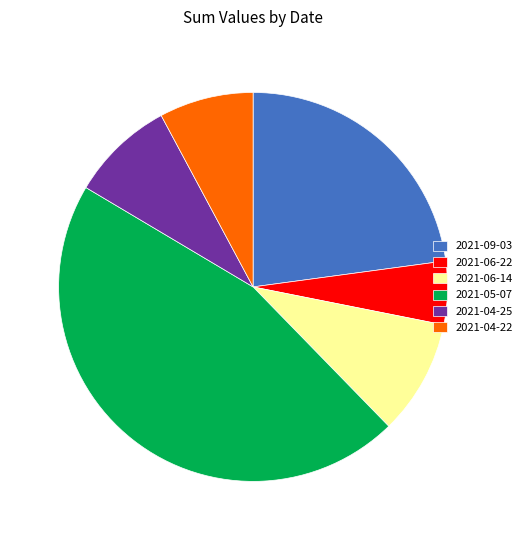

How many slices are in this pie chart?

6